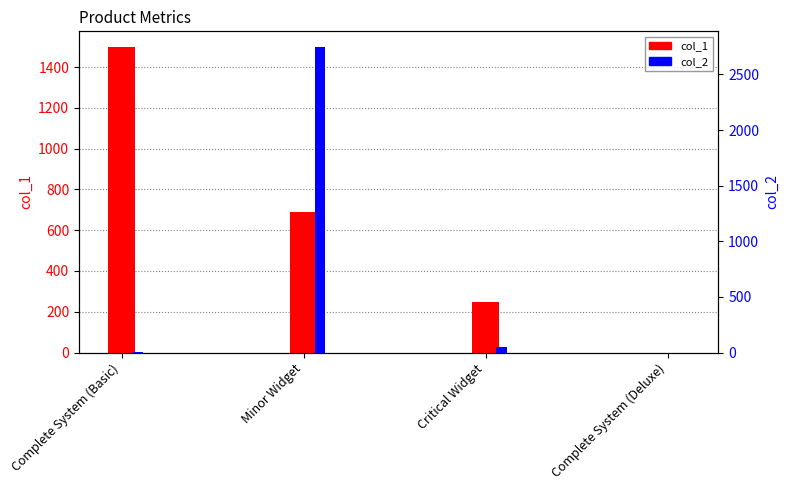

The col_2 series shows 50.0 at Critical Widget. True or false?

True